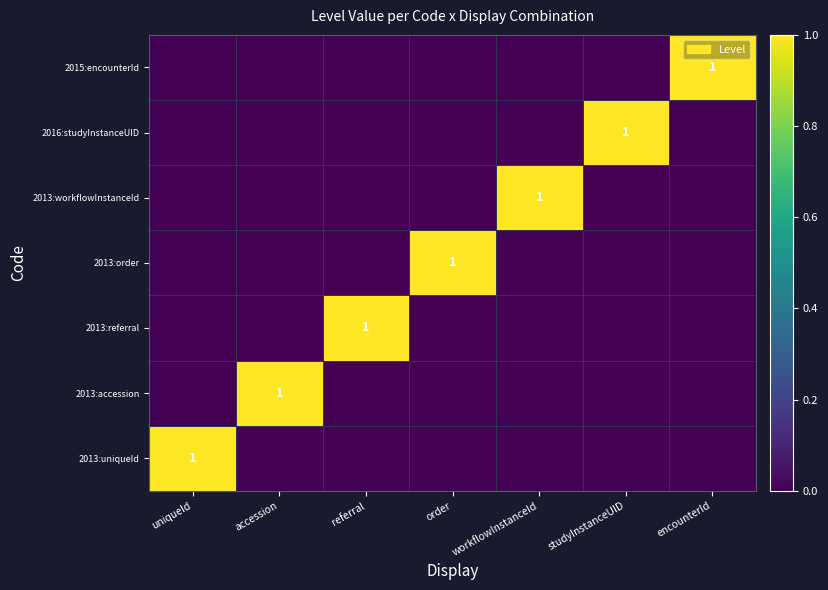

The 2013:uniqueId series shows 0 at uniqueId. True or false?

False